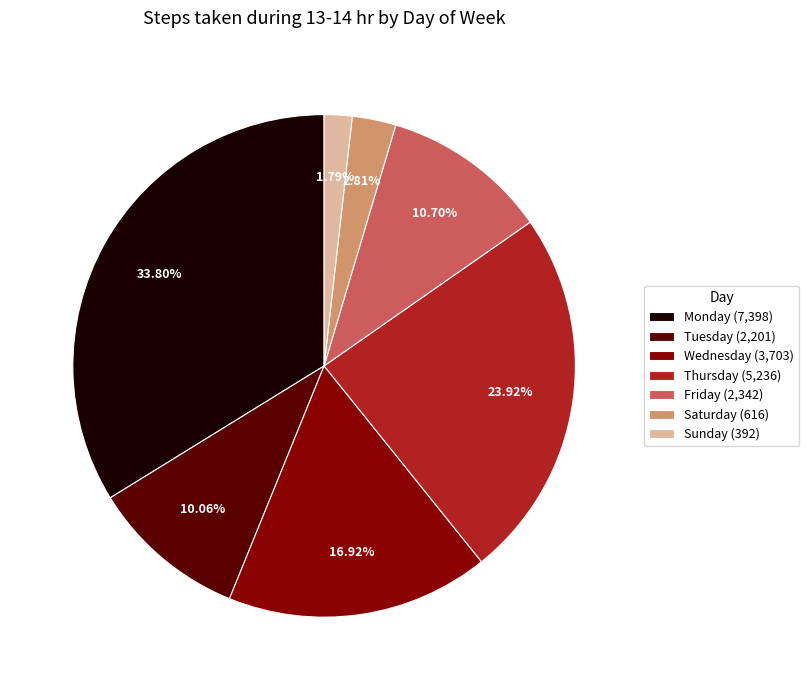

Does any single category account for the majority?

No